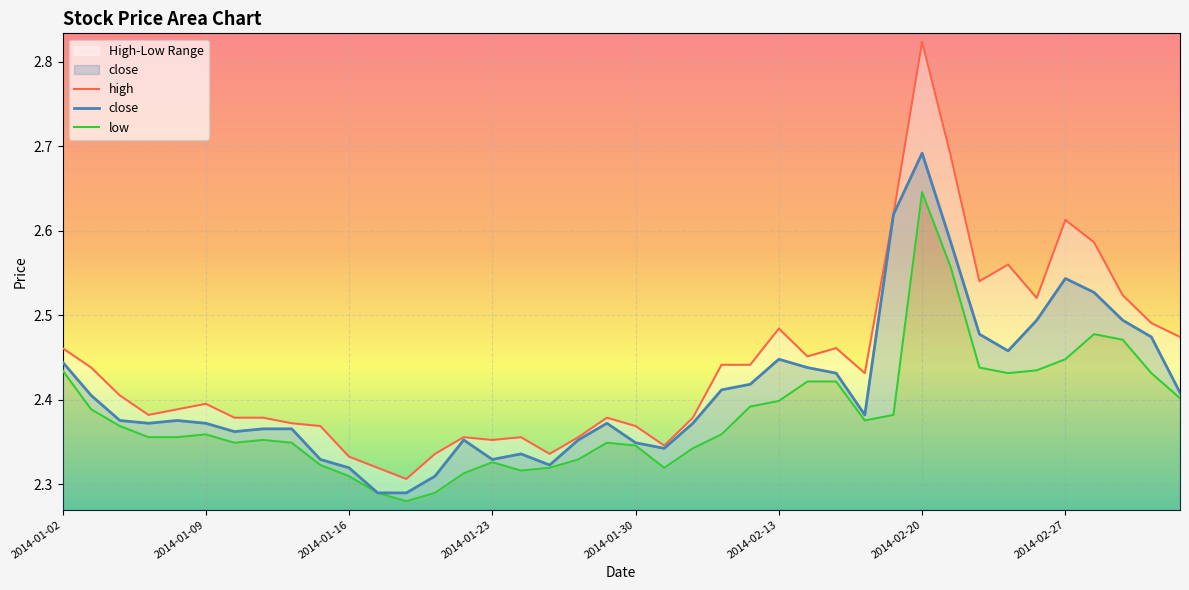

The value of close at 23 is 3.4. True or false?

False